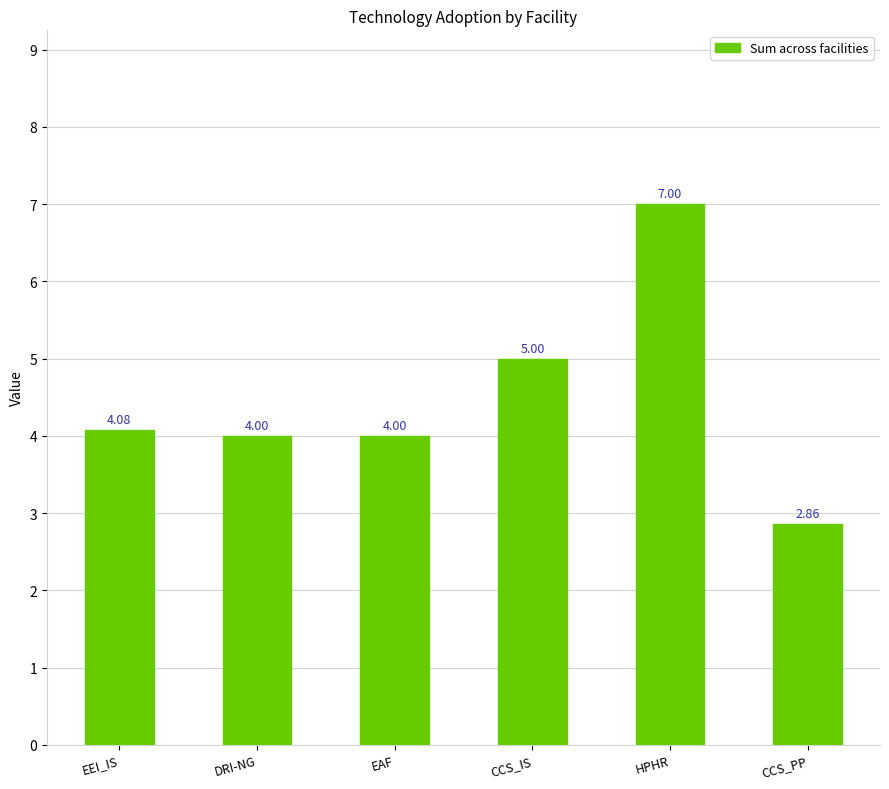

What position from the left is HPHR?

5